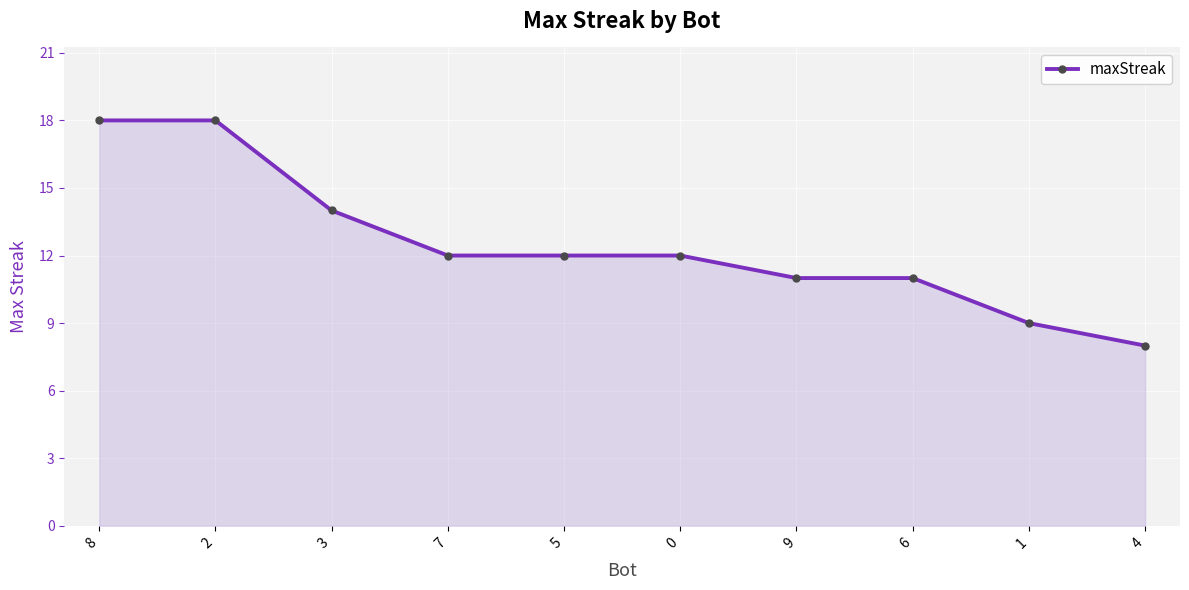

Which label corresponds to the smallest value in the chart?

4